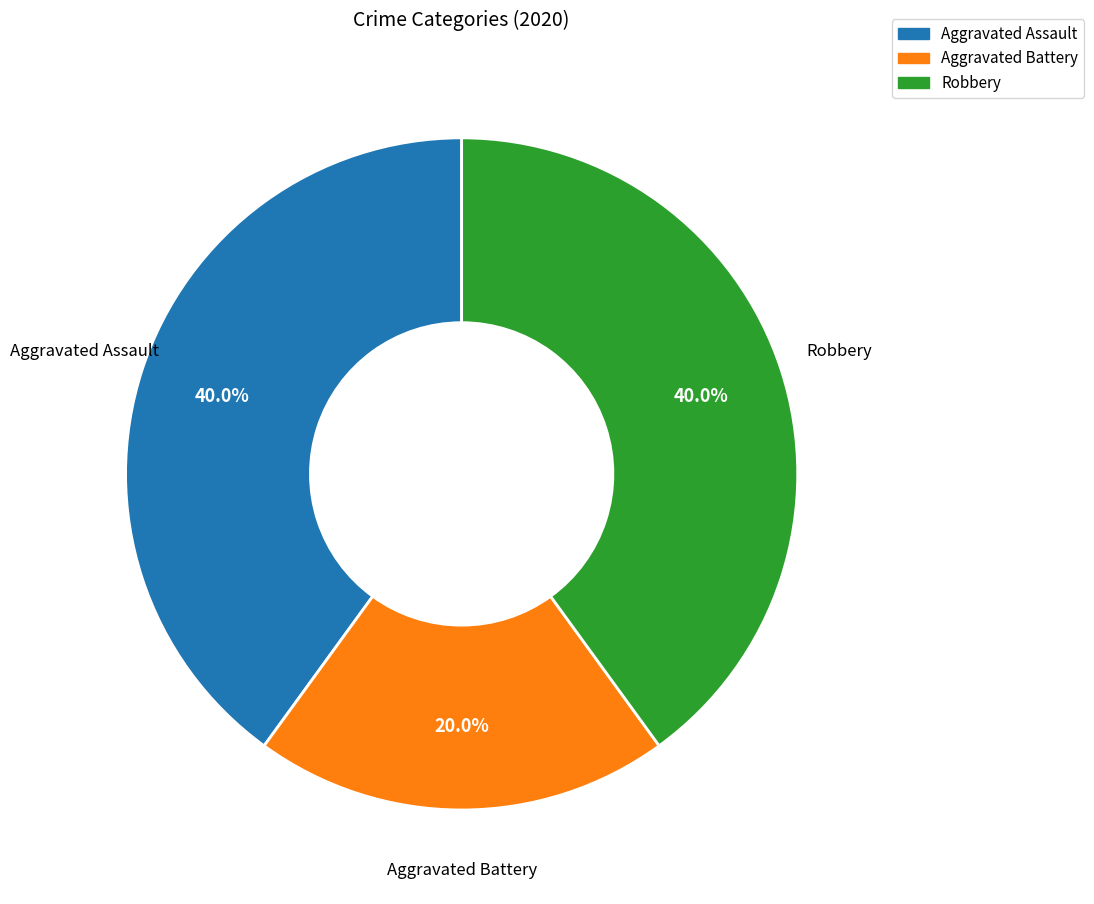

To the nearest percent, what is the average slice percentage?

33%